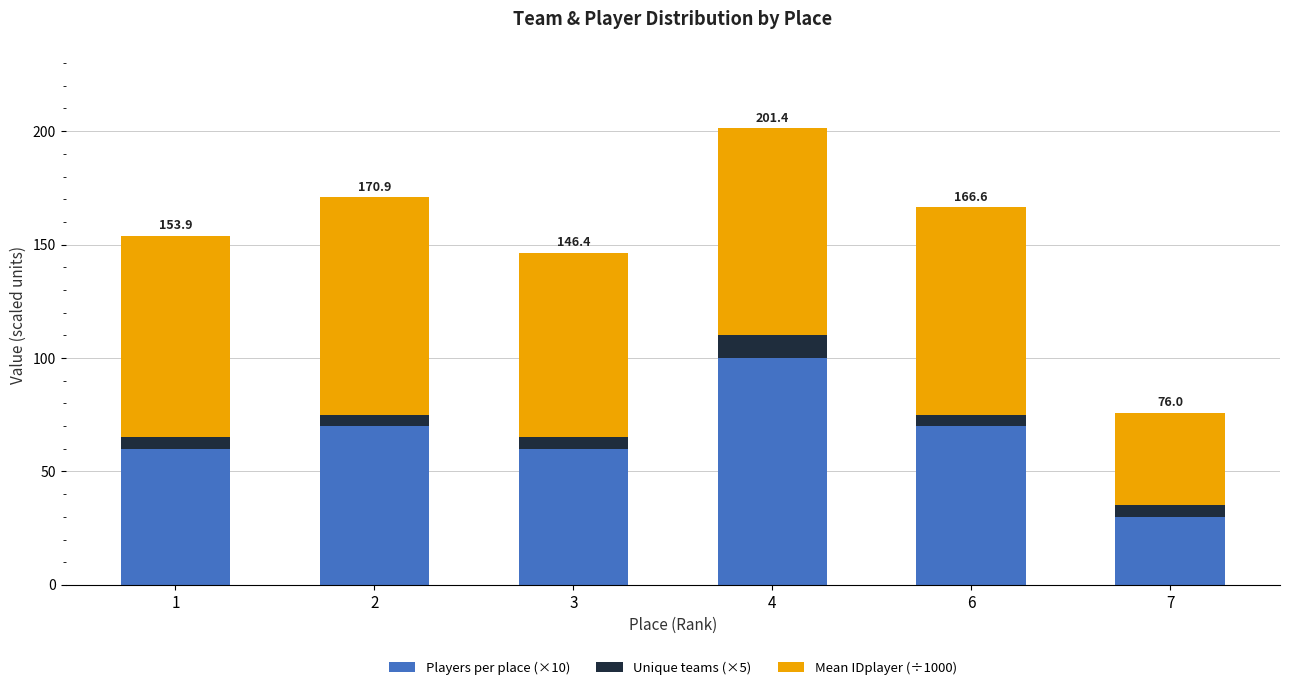

Are the bars horizontal?

No